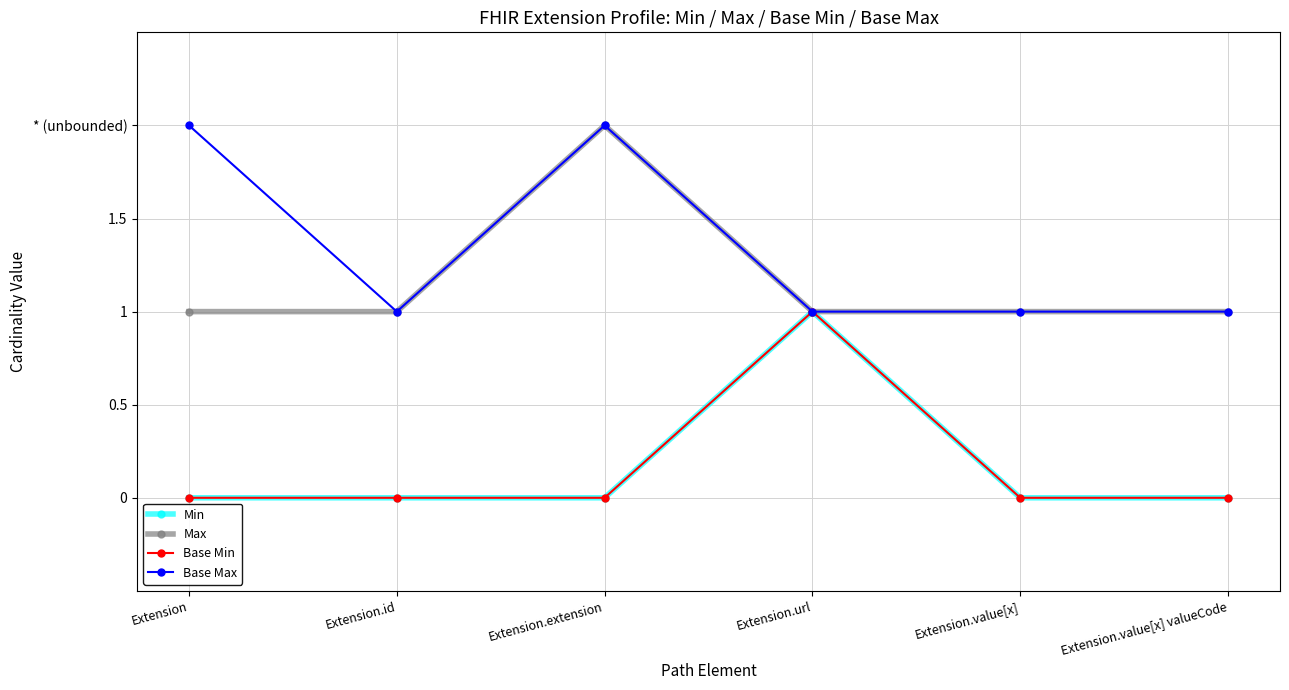

At which category does Base Max reach its first local valley?

Extension.id